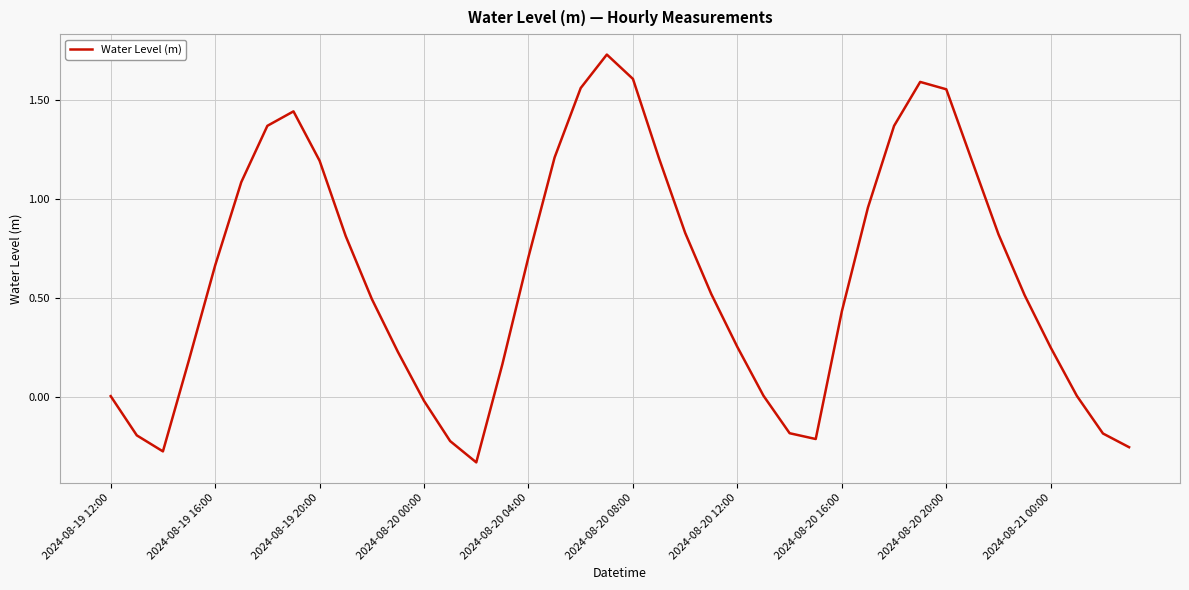

How many categories are shown in the chart?

40